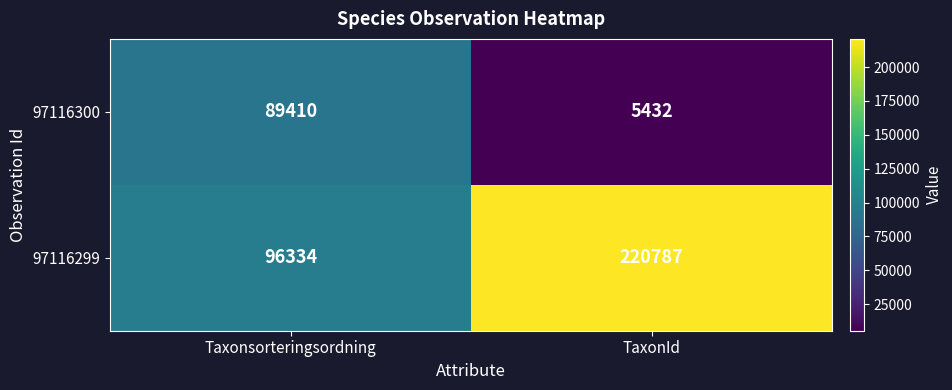

Reading left to right, what are all the values shown in this chart?

97116300: Taxonsorteringsordning=89410	TaxonId=5432
97116299: Taxonsorteringsordning=96334	TaxonId=220787